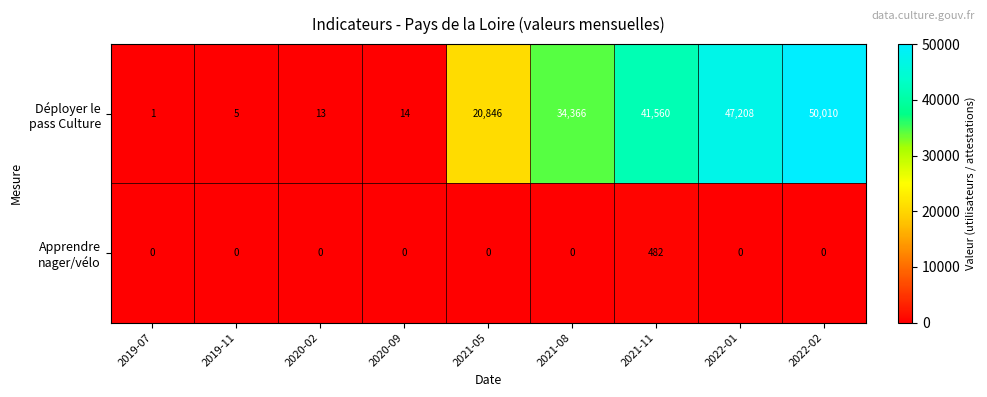

What is the difference between the highest and lowest values at 2021-08?

34366